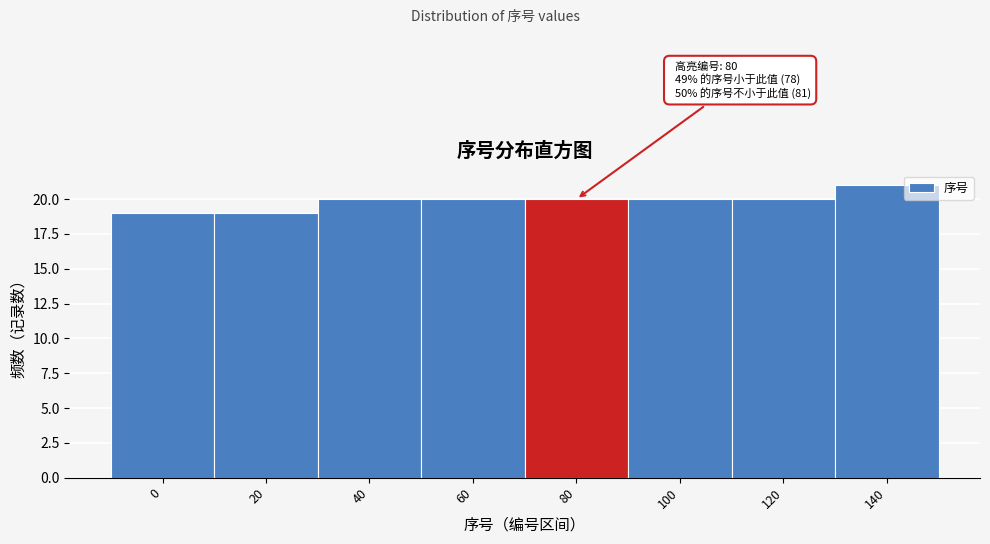

Reading left to right, transcribe all the data shown in this chart.

19	19	20	20	20	20	20	21